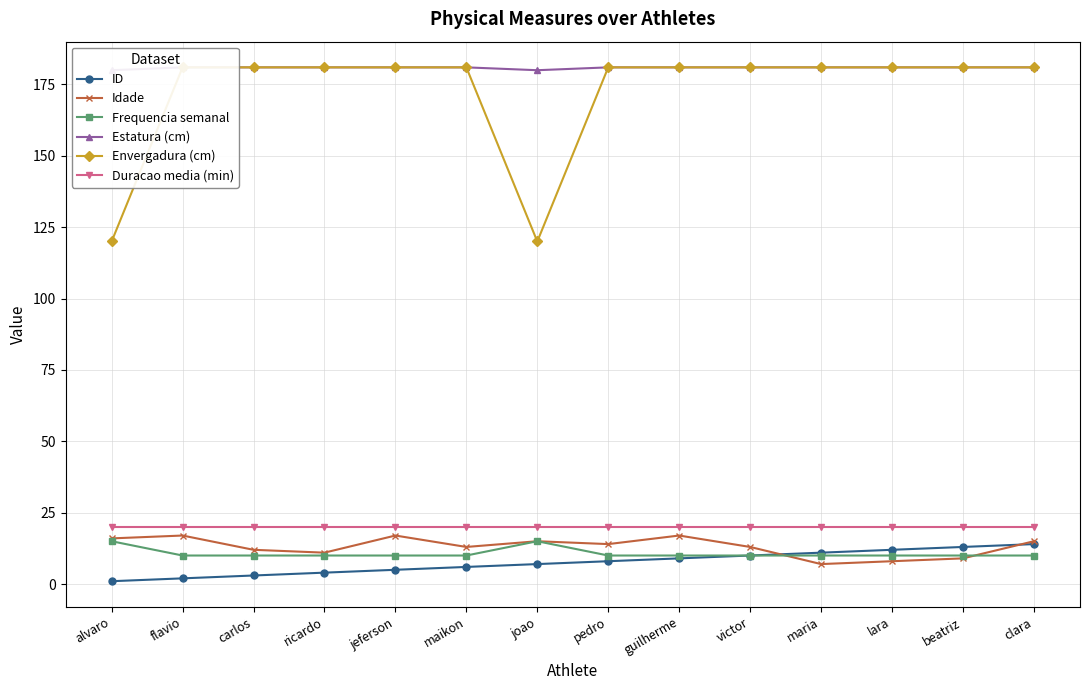

Reading left to right, extract all data points from this chart.

ID: alvaro=1	flavio=2	carlos=3	ricardo=4	jeferson=5	maikon=6	joao=7	pedro=8	guilherme=9	victor=10	maria=11	lara=12	beatriz=13	clara=14
Idade: alvaro=16	flavio=17	carlos=12	ricardo=11	jeferson=17	maikon=13	joao=15	pedro=14	guilherme=17	victor=13	maria=7	lara=8	beatriz=9	clara=15
Frequencia semanal: alvaro=15	flavio=10	carlos=10	ricardo=10	jeferson=10	maikon=10	joao=15	pedro=10	guilherme=10	victor=10	maria=10	lara=10	beatriz=10	clara=10
Estatura (cm): alvaro=180	flavio=181	carlos=181	ricardo=181	jeferson=181	maikon=181	joao=180	pedro=181	guilherme=181	victor=181	maria=181	lara=181	beatriz=181	clara=181
Envergadura (cm): alvaro=120	flavio=181	carlos=181	ricardo=181	jeferson=181	maikon=181	joao=120	pedro=181	guilherme=181	victor=181	maria=181	lara=181	beatriz=181	clara=181
Duracao media (min): alvaro=20	flavio=20	carlos=20	ricardo=20	jeferson=20	maikon=20	joao=20	pedro=20	guilherme=20	victor=20	maria=20	lara=20	beatriz=20	clara=20